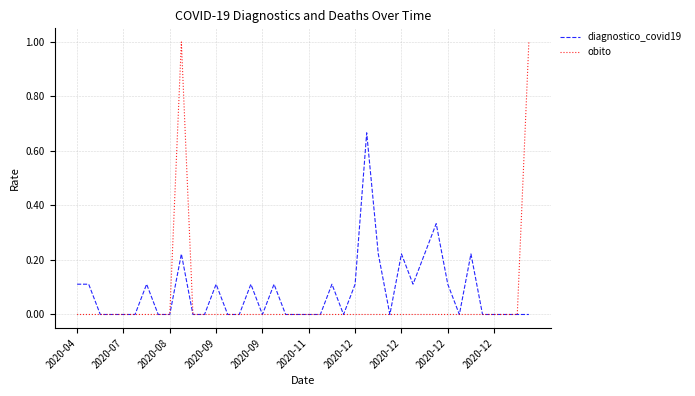

What is the highest value of the obito series?

1.0